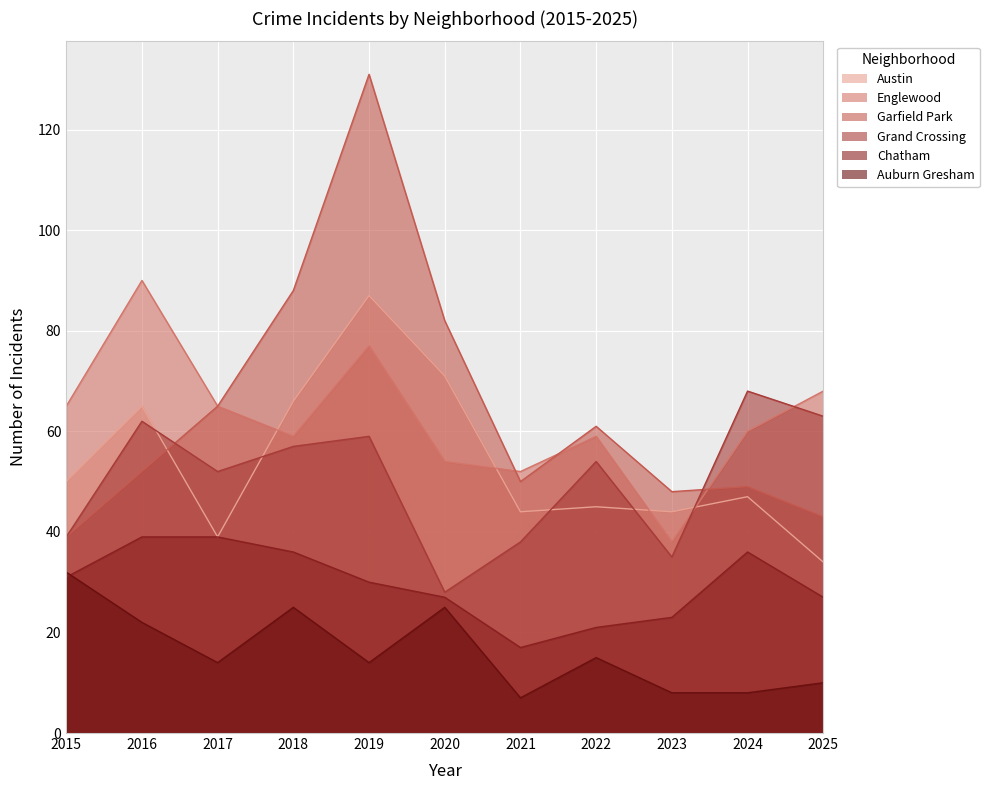

At how many categories does at least one series exceed 106?

1